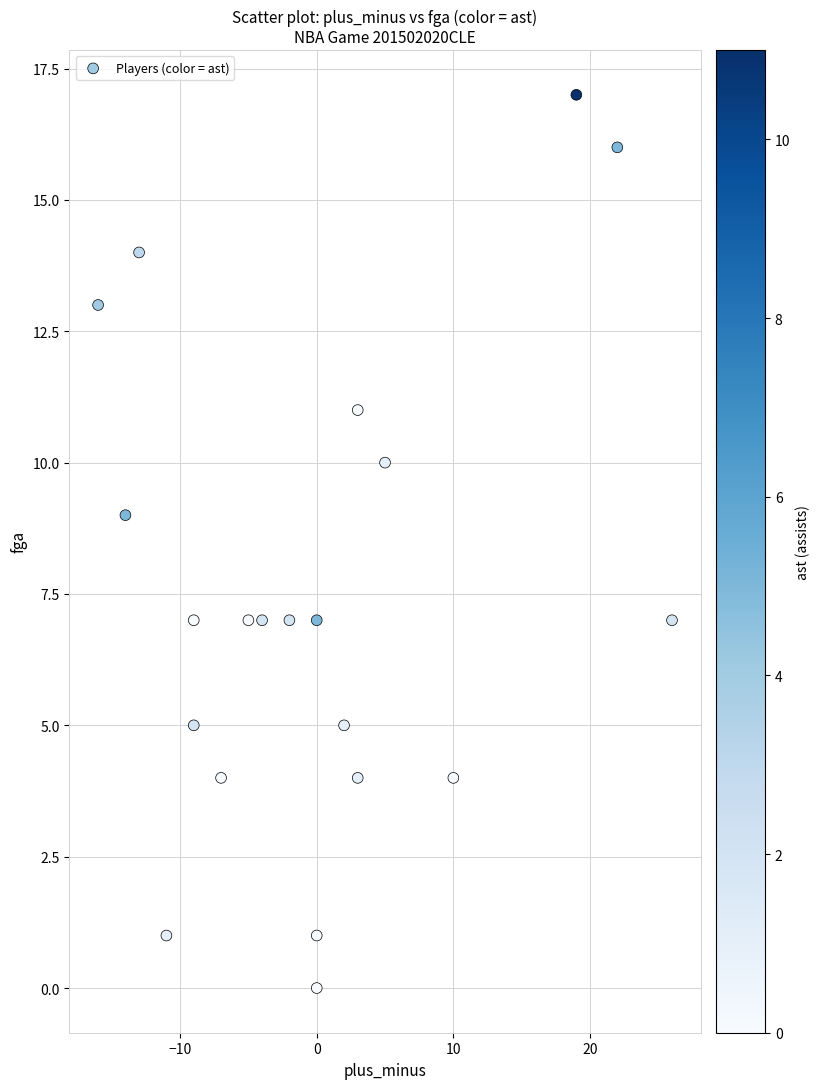

What is the range of Y values (max minus min)?

17